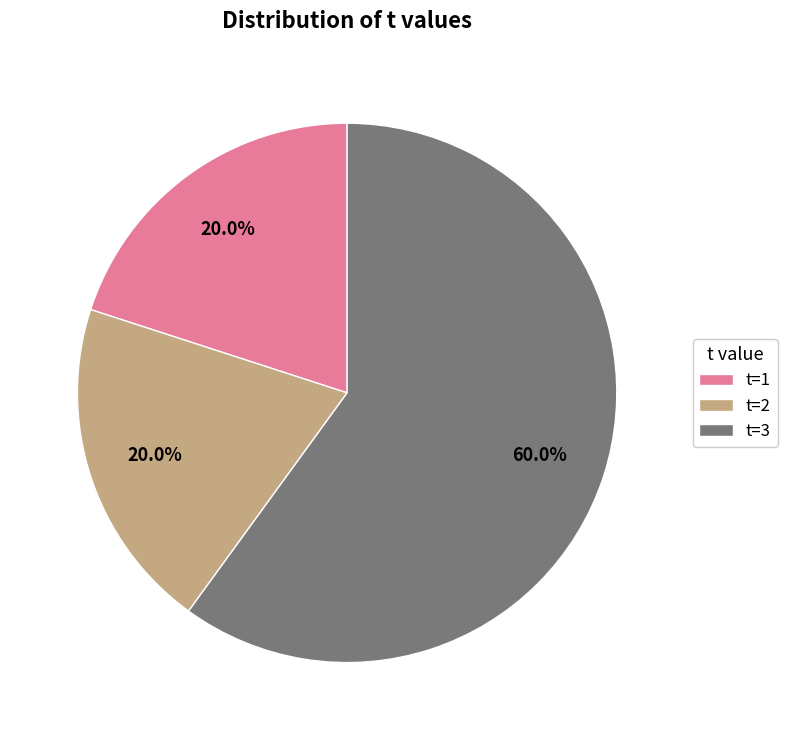

Is there a majority slice in this chart?

Yes